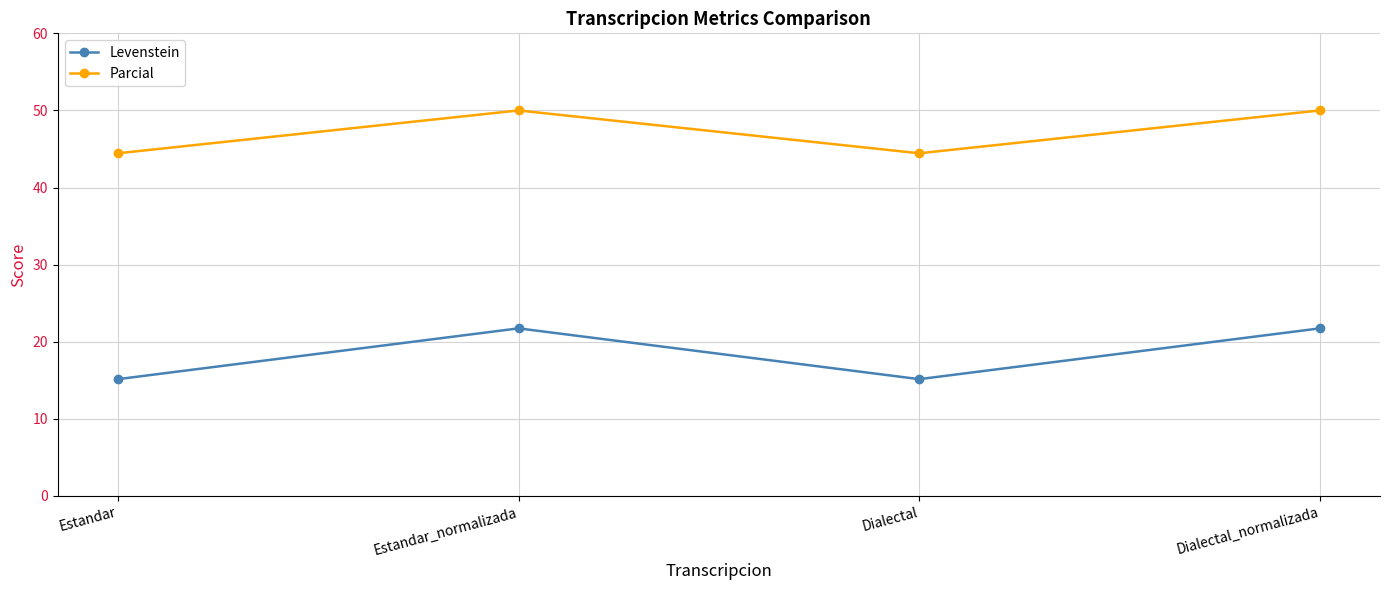

What is the value of the Levenstein point at the 1st from the left?

15.2